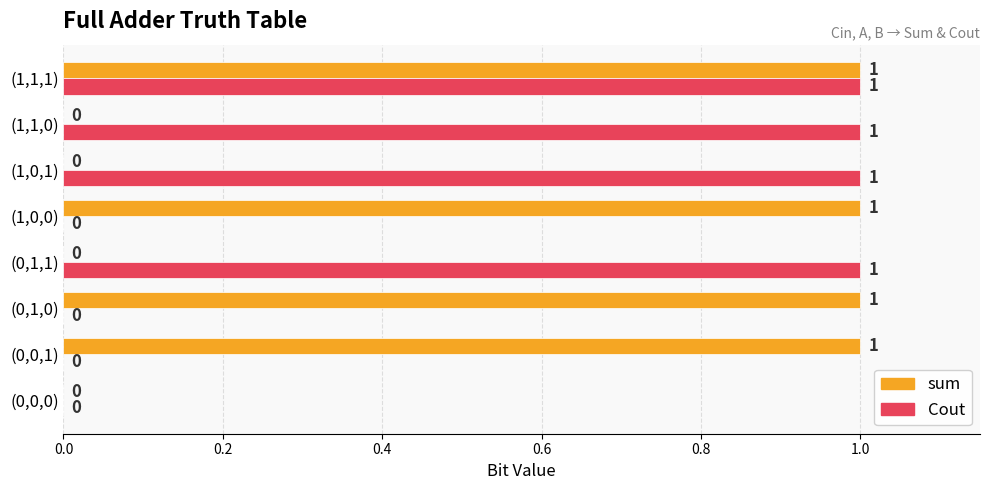

What are all the series names shown in the legend?

sum, Cout